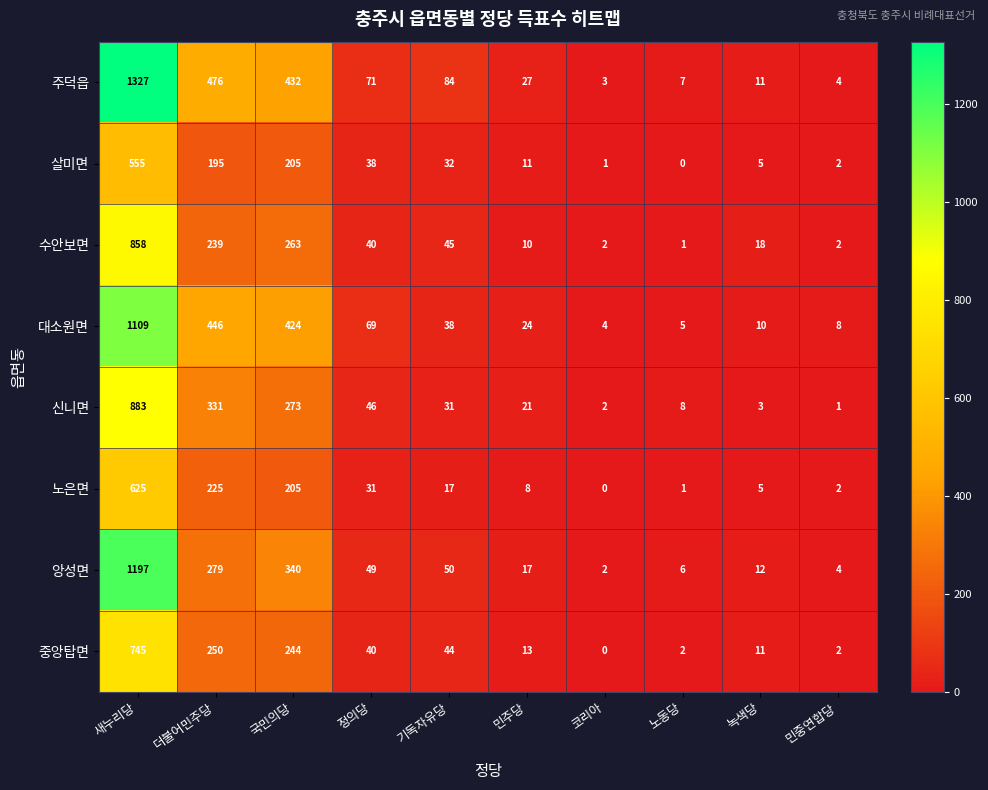

What is the maximum value for 대소원면?

1109